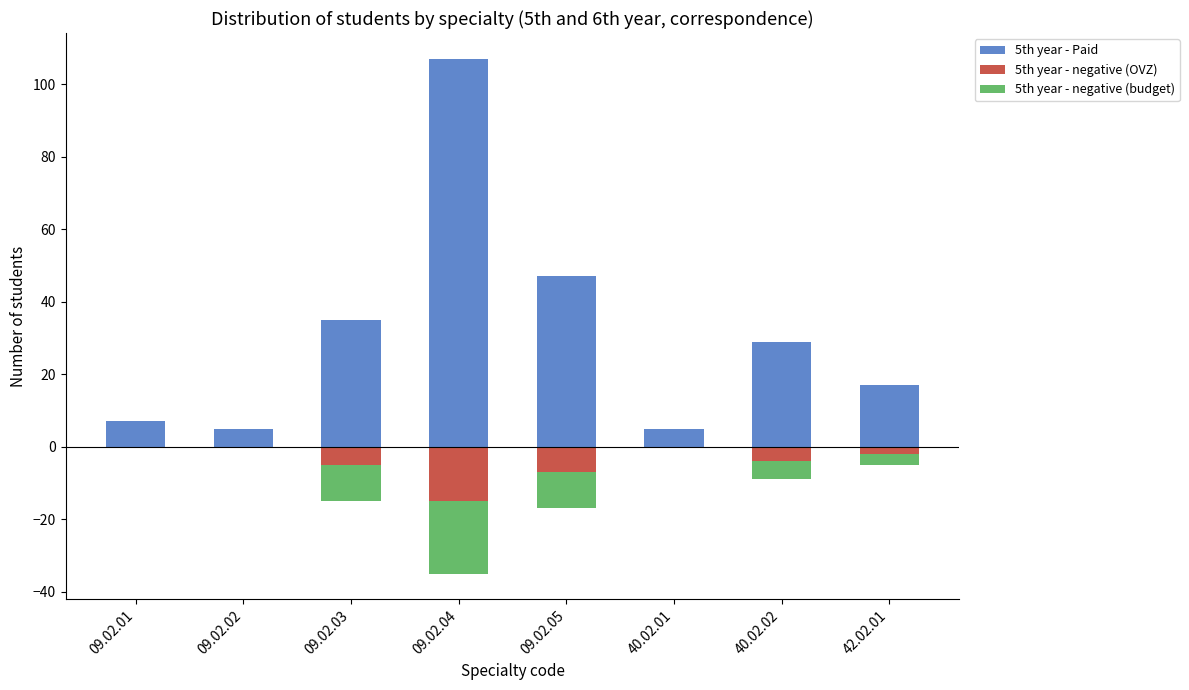

What is the highest value of the 5th year - Paid series?

107